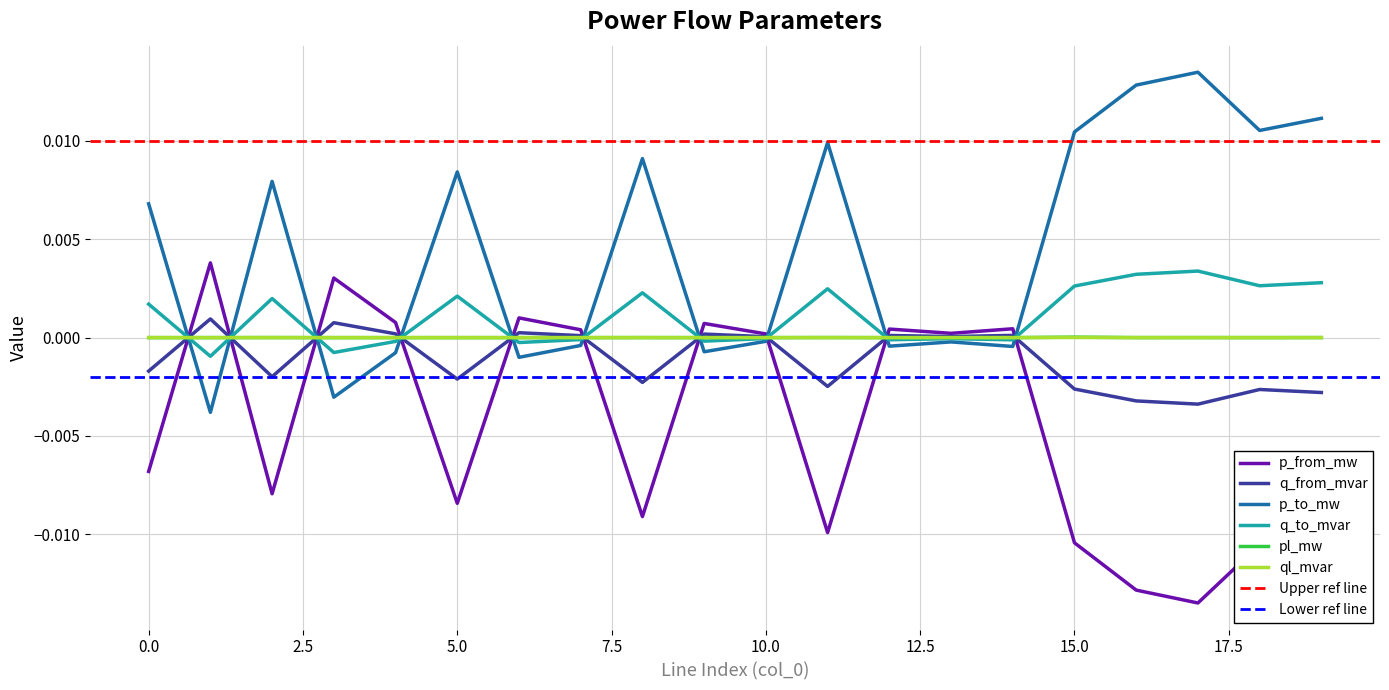

Where is the first local maximum for p_to_mw?

2